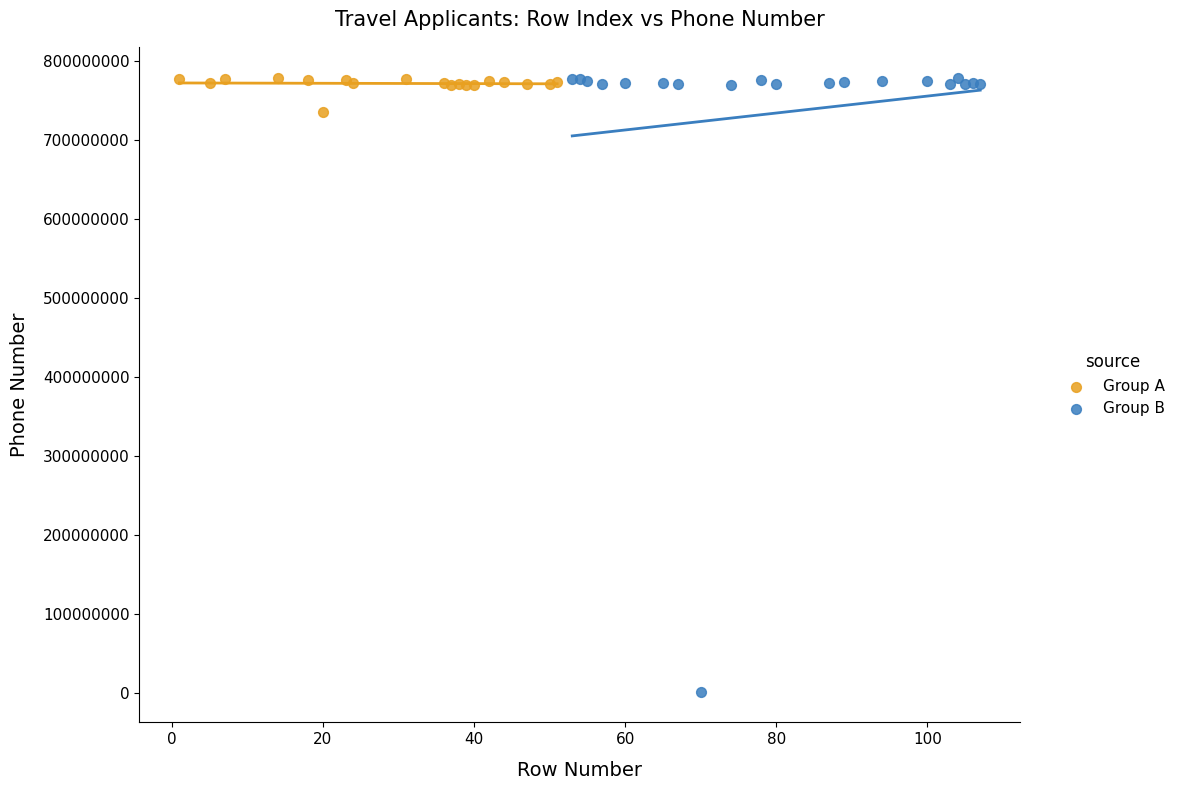

Which series has the largest Y range (max minus min)?

Group B